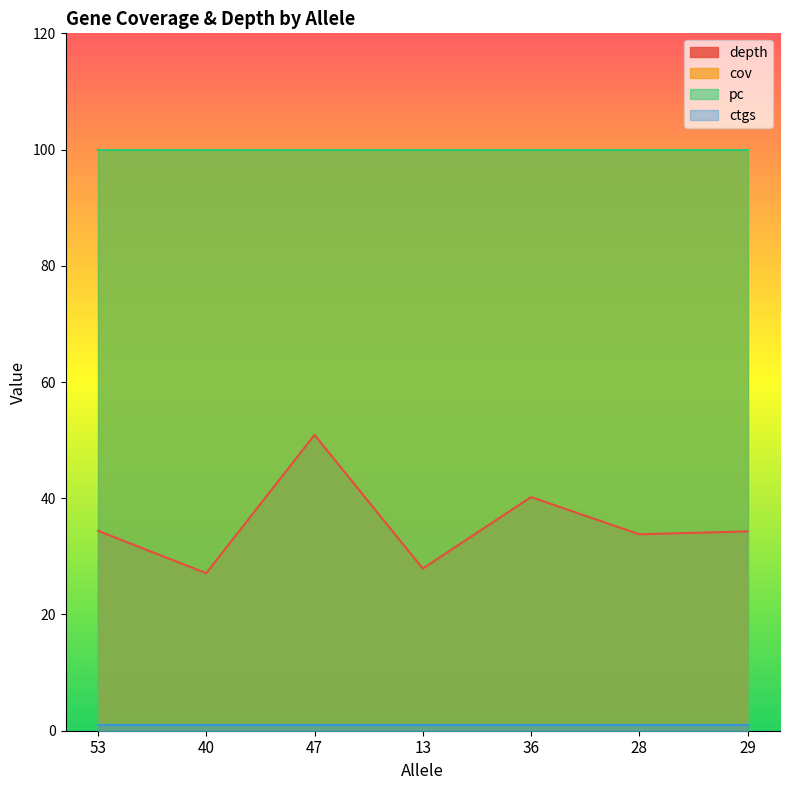

What is the label of the 4th point from the right?

13